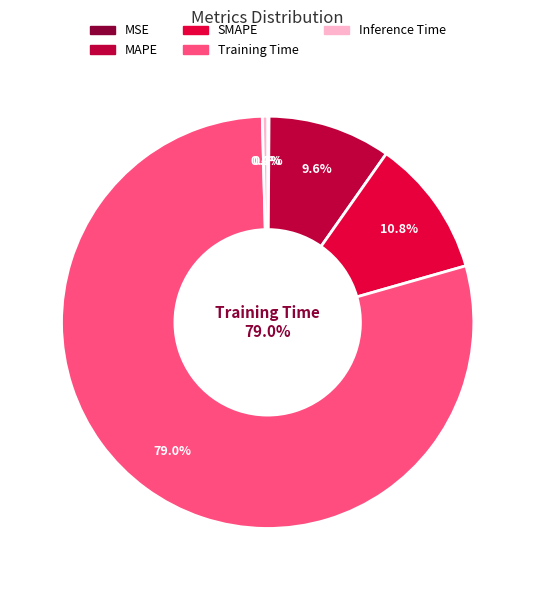

Between Inference Time and SMAPE, which is larger?

SMAPE